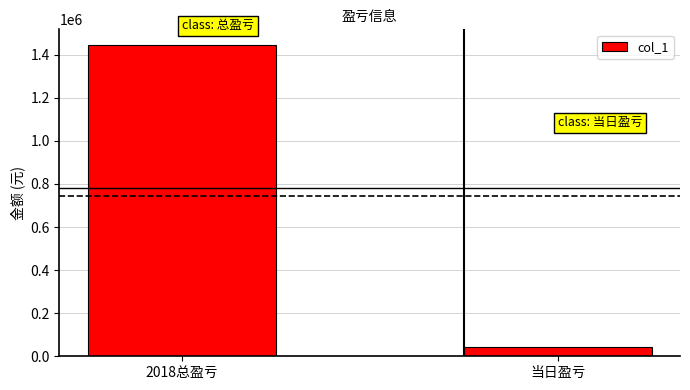

Rank the categories by value from lowest to highest.

当日盈亏, 2018总盈亏